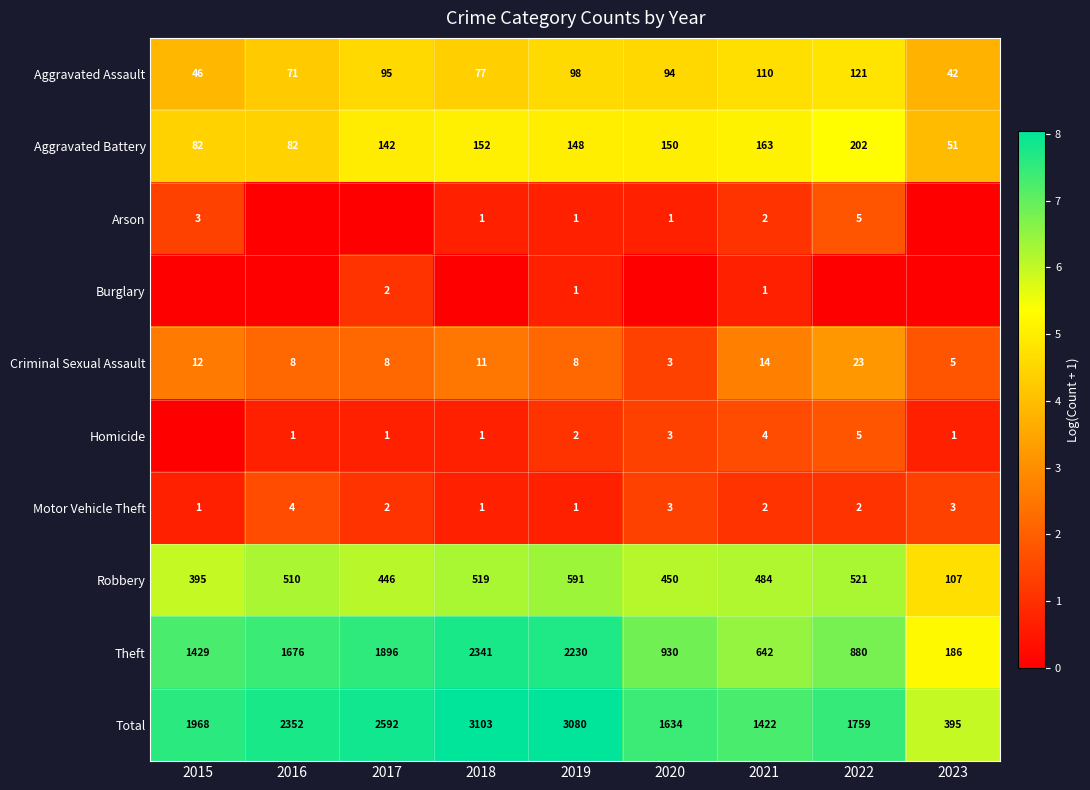

How many distinct data groups are displayed?

10